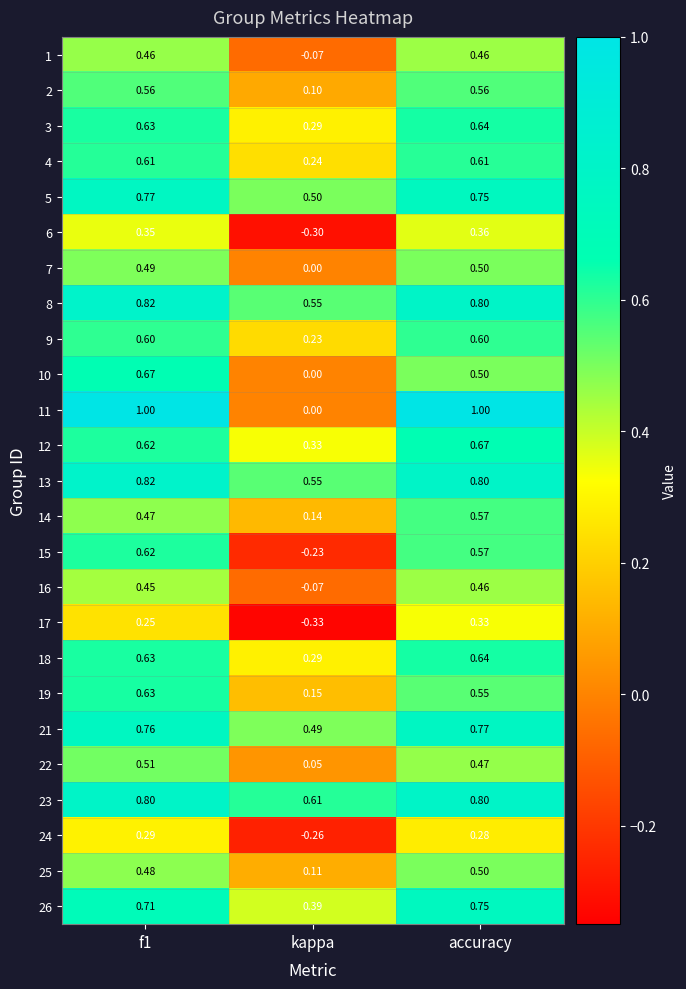

Where is 12 nearest to the value 0?

kappa